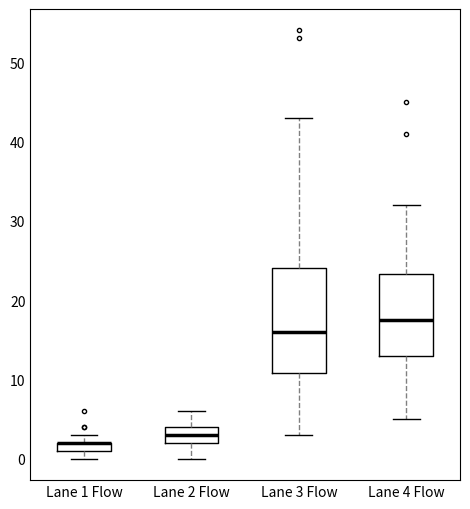

Comparing the boxes themselves (not the whiskers), which one is the tallest?

Lane 3 Flow